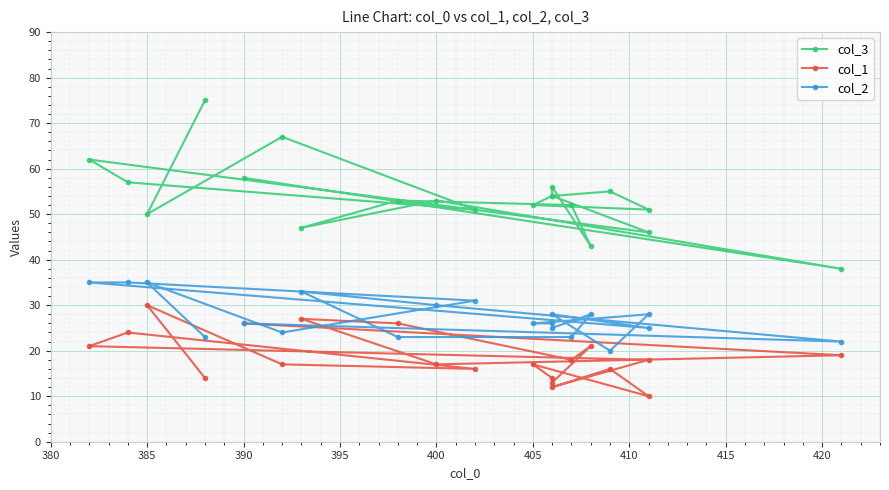

Reading left to right, extract all data points from this chart.

col_3: 58	38	53	47	53	52	43	56	54	52	51	55	54	46	62	57	51	67	50	75
col_1: 26	19	17	27	26	18	21	13	14	17	10	16	12	18	21	24	16	17	30	14
col_2: 26	22	30	33	23	23	28	25	26	26	28	20	28	25	35	35	31	24	35	23